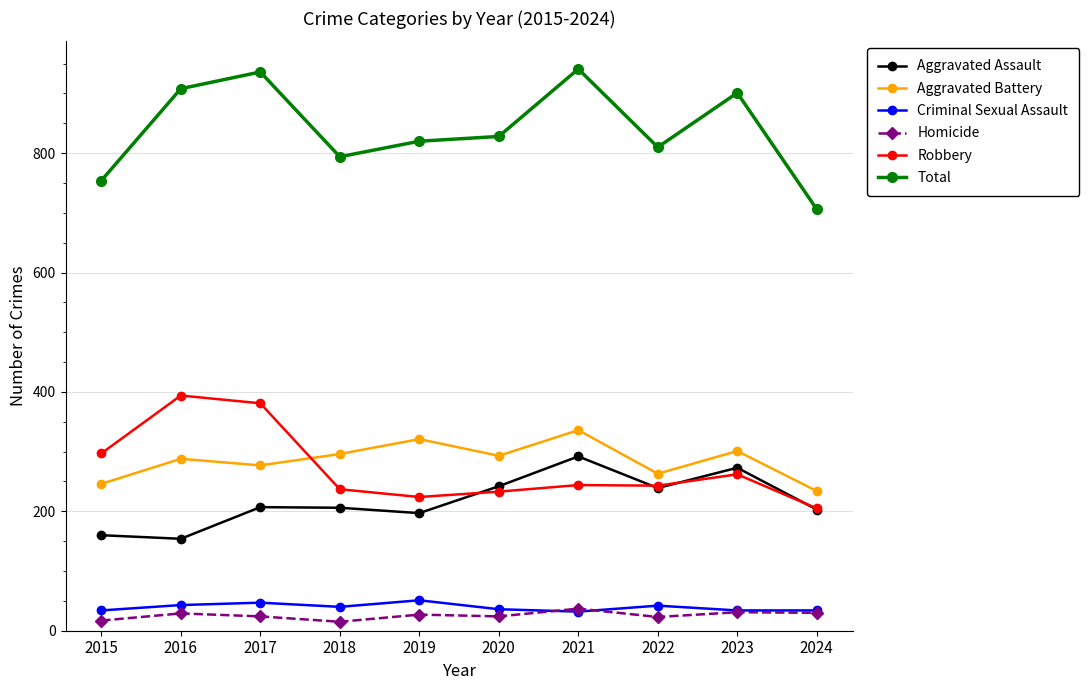

Is the value of Homicide at 2020 greater than the value of Aggravated Assault at 2015?

No